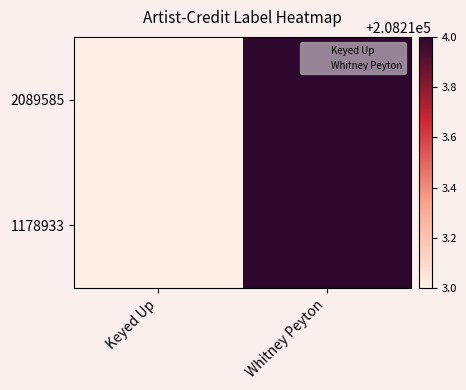

Which series has the widest spread of values?

2089585